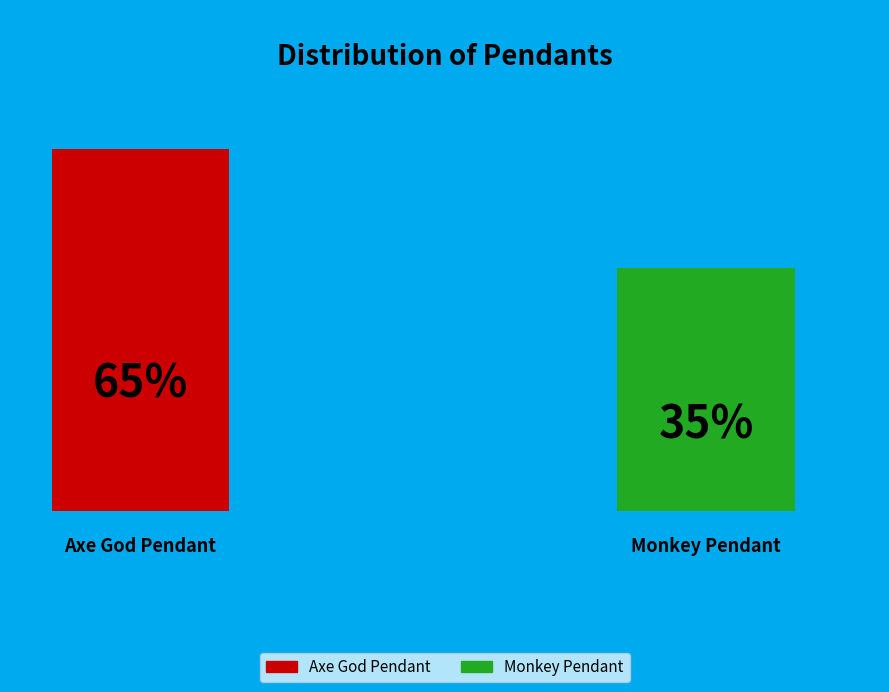

The Axe God Pendant slice represents 57% of the pie. True or false?

False